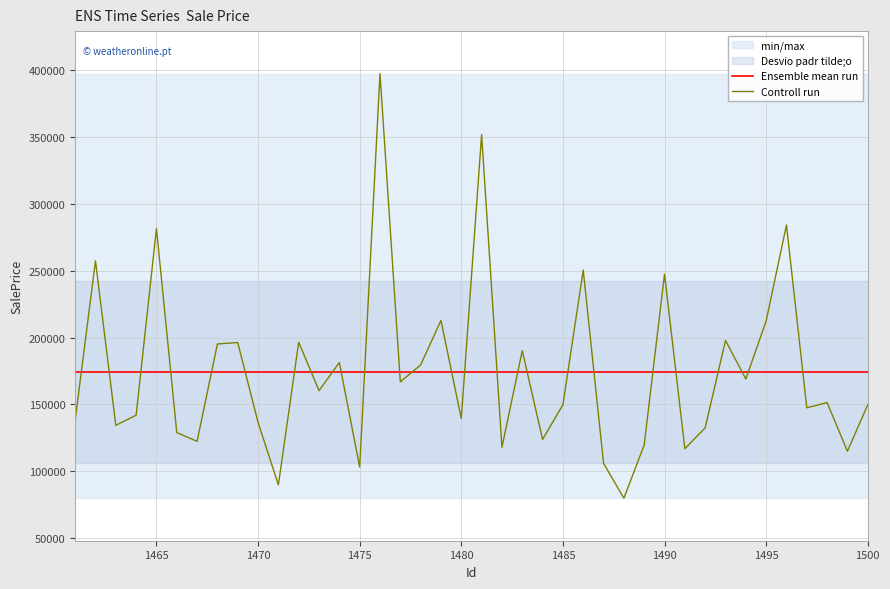

True or false: the data shows 202821.4 at 1464.

False